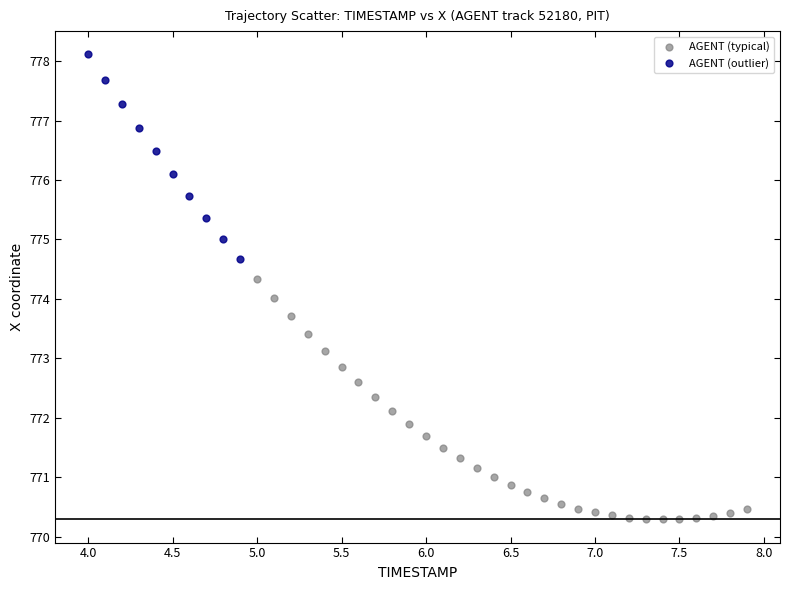

Which series reaches the maximum Y coordinate?

AGENT (outlier)